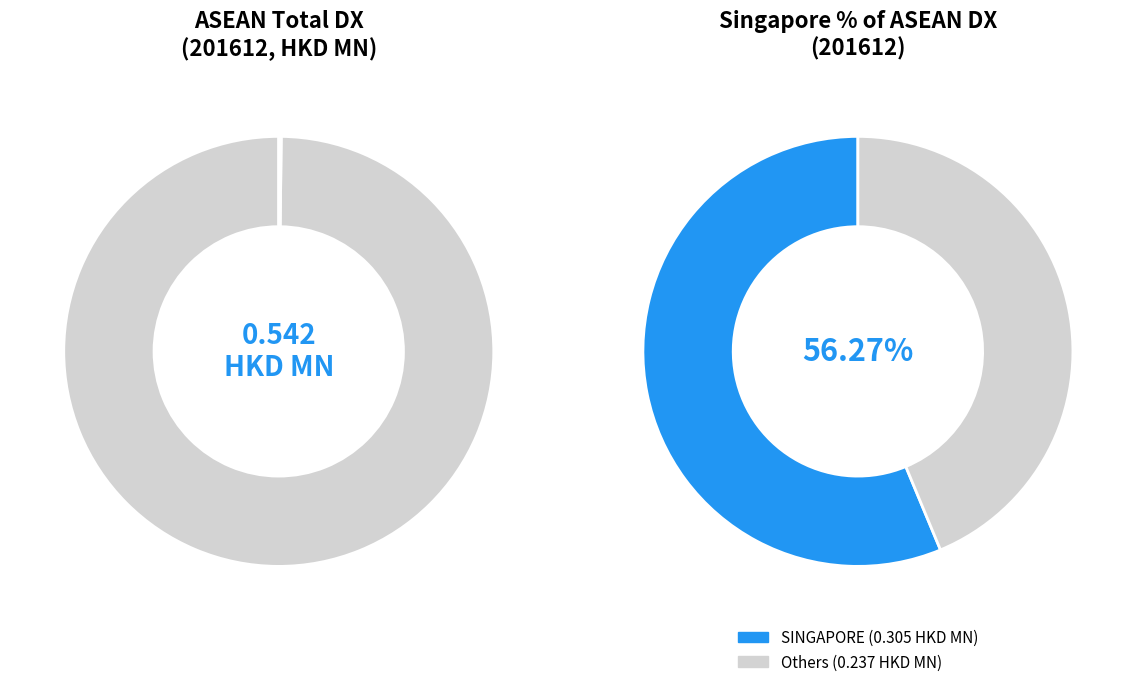

Which category has the biggest portion of the pie?

SINGAPORE